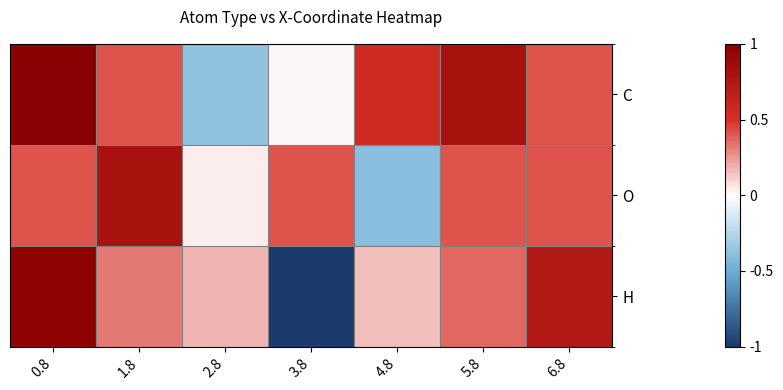

What is the spread (max minus min) of values at 4.8?

0.9